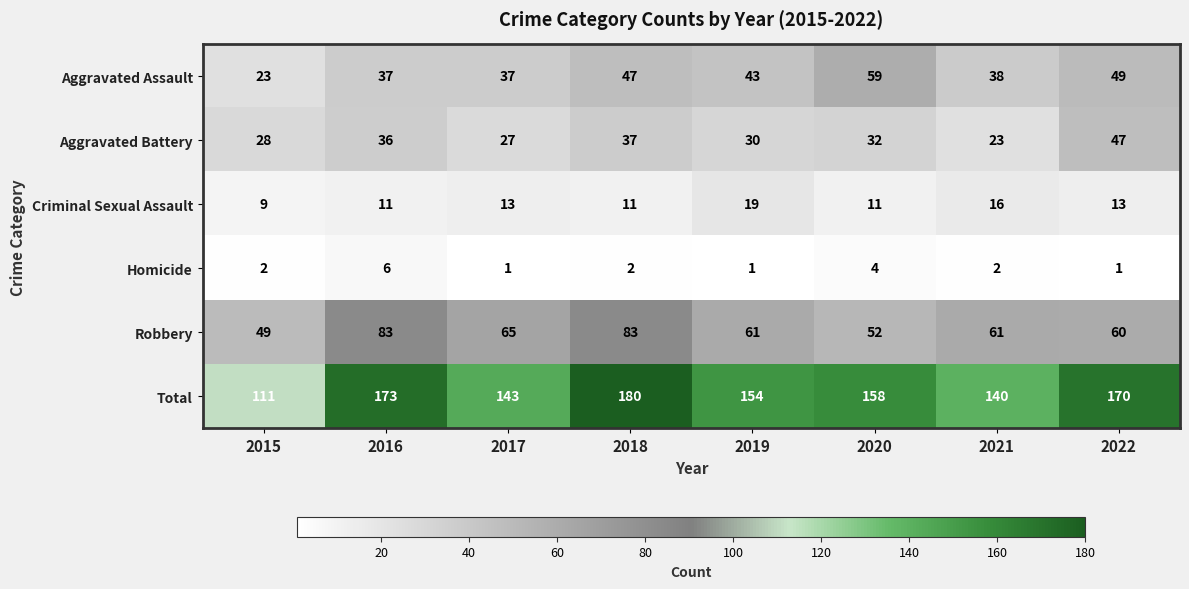

Which series has the largest total across all categories?

Total